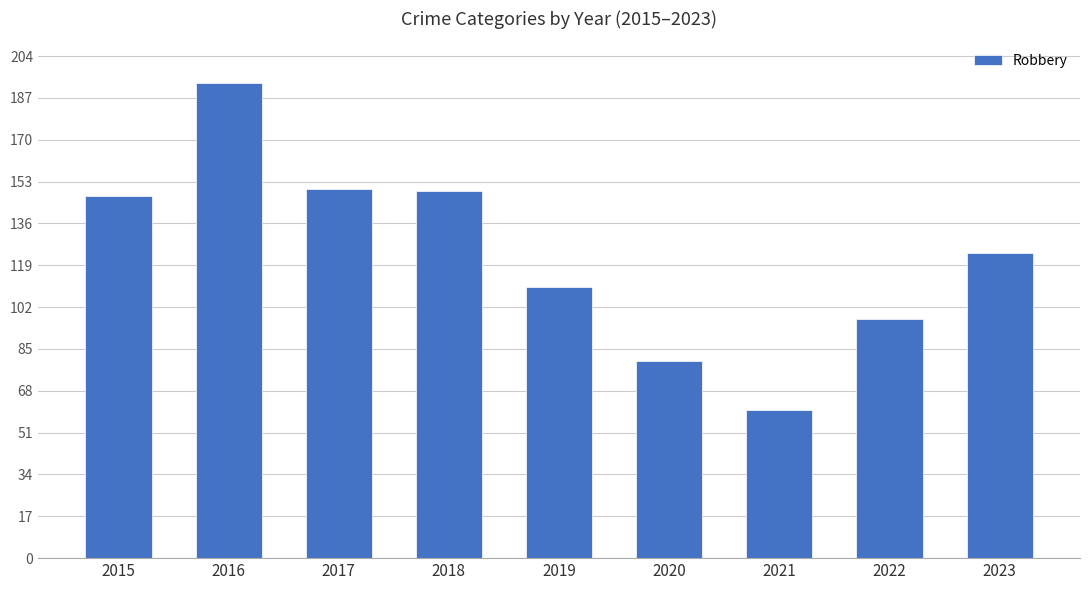

What is the change in value from 2015 to 2021?

-87